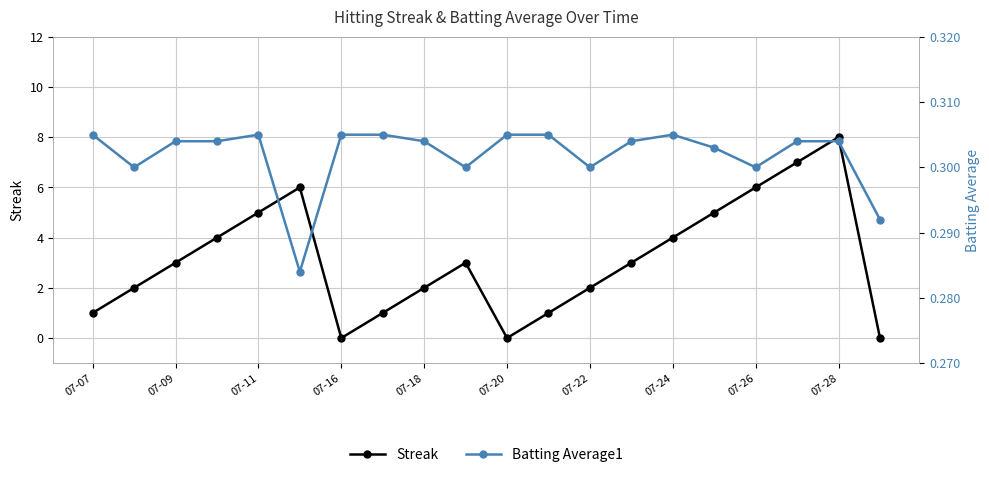

What are all the series names shown in the legend?

Streak, Batting Average1